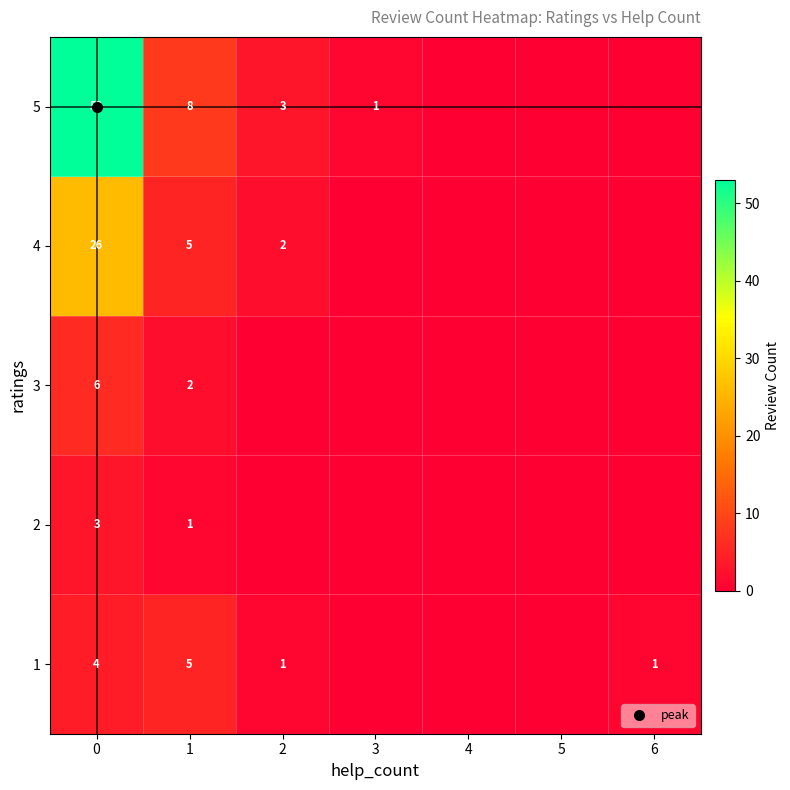

What is the difference between the second highest and second lowest values in the 3 series?

2